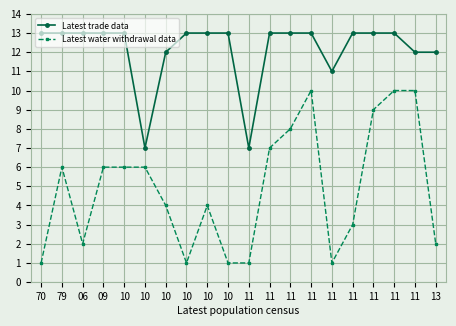

True or false: Latest trade data has more than 0 interior local peaks.

False